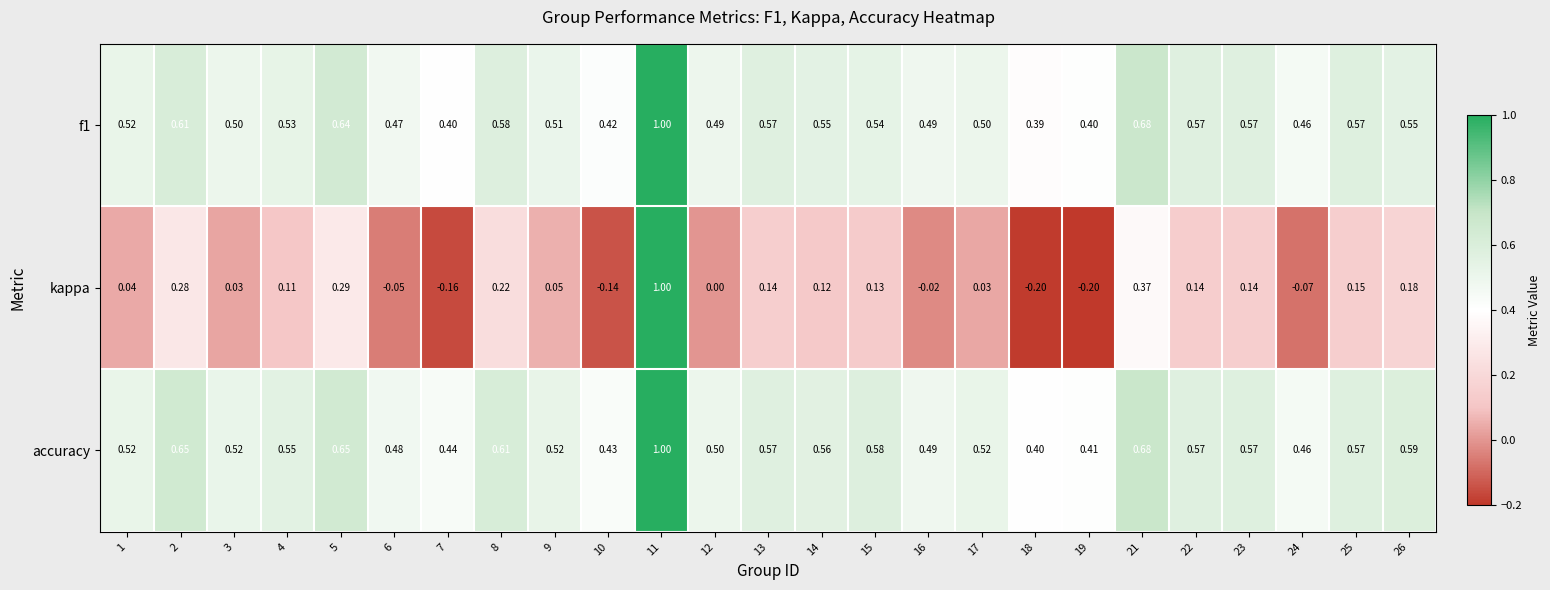

What is the total value across all series at 6?

0.9